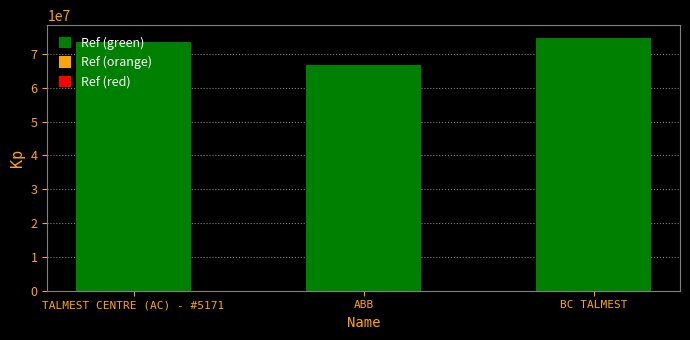

Reading right to left, transcribe all the data shown in this chart.

BC TALMEST=74805150	ABB=66646518	TALMEST CENTRE (AC) - #5171=73705222